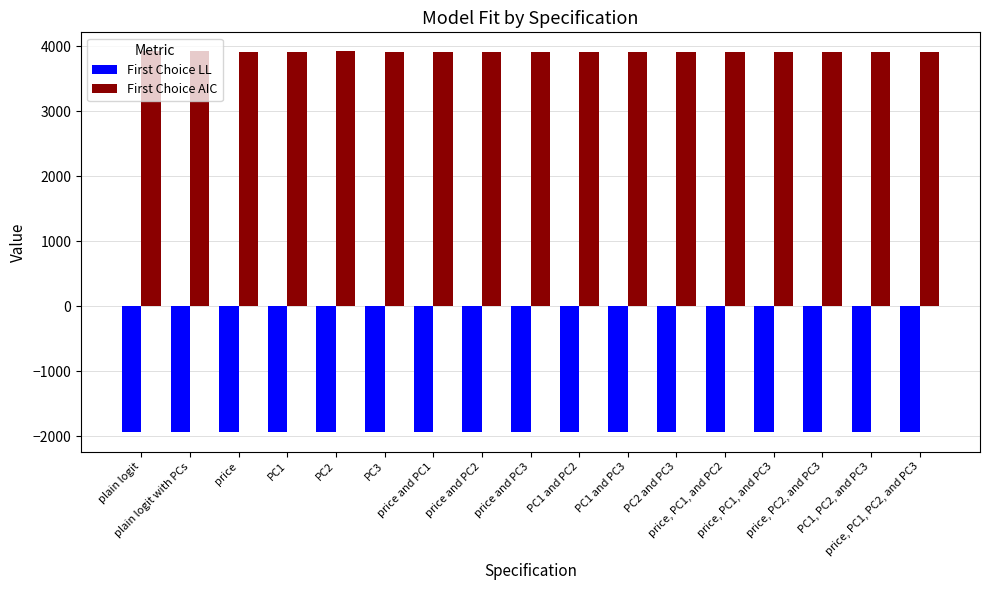

What is the minimum value for First Choice LL?

-1945.5